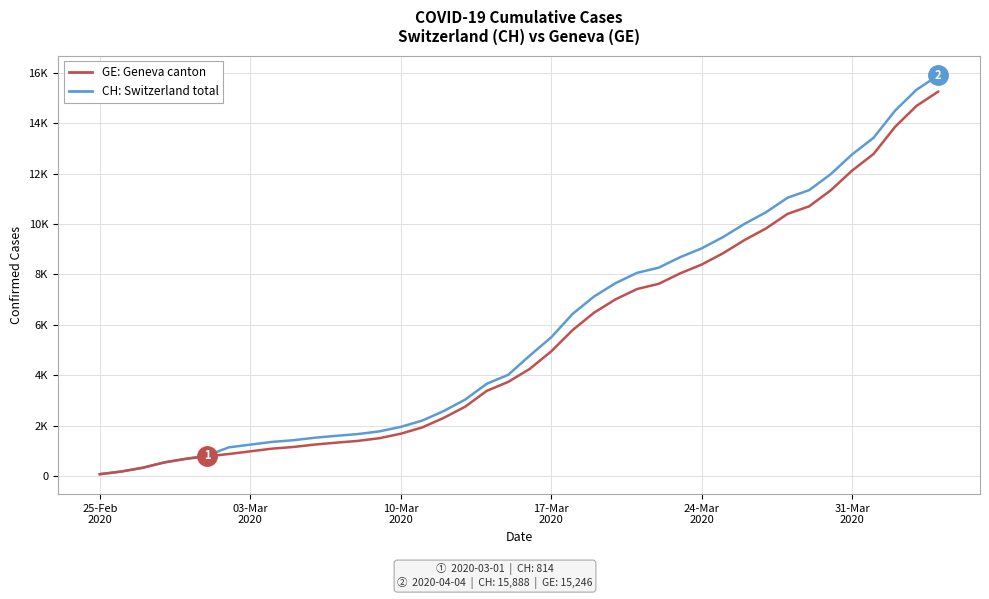

Does the chart have visible grid lines?

Yes